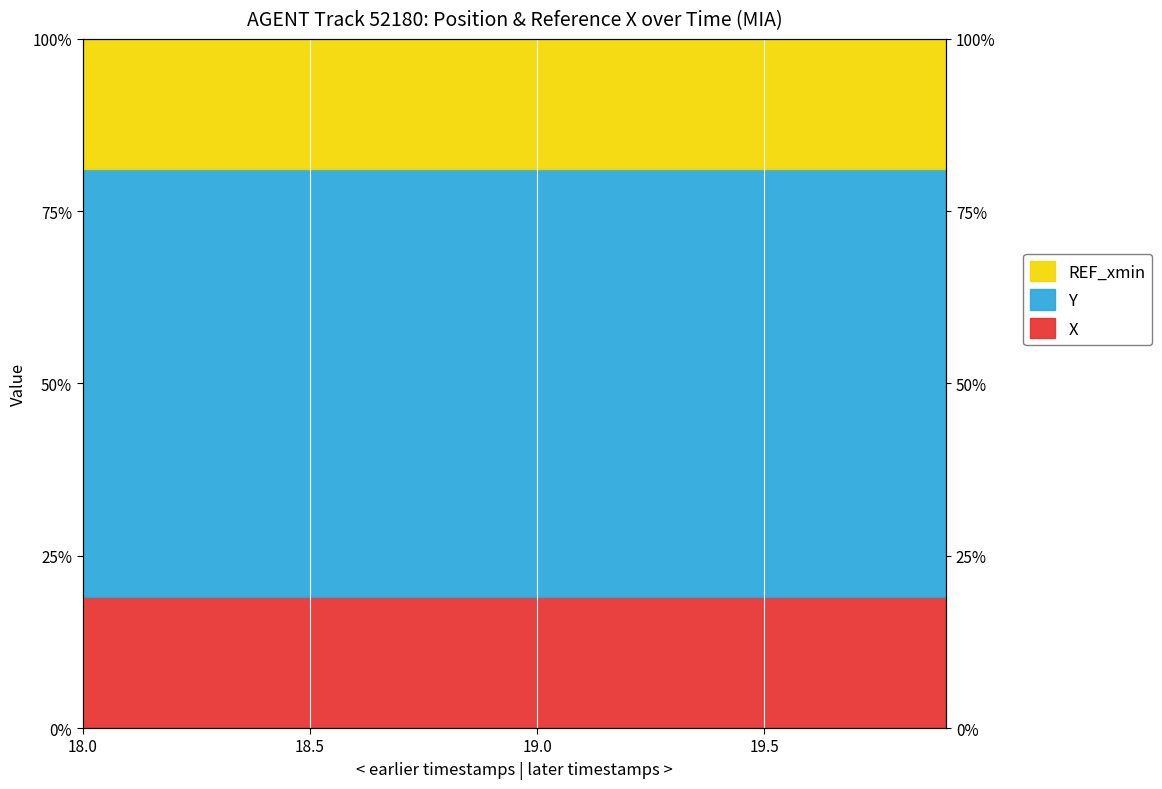

The value of X at 19.4 is 13.2. True or false?

False